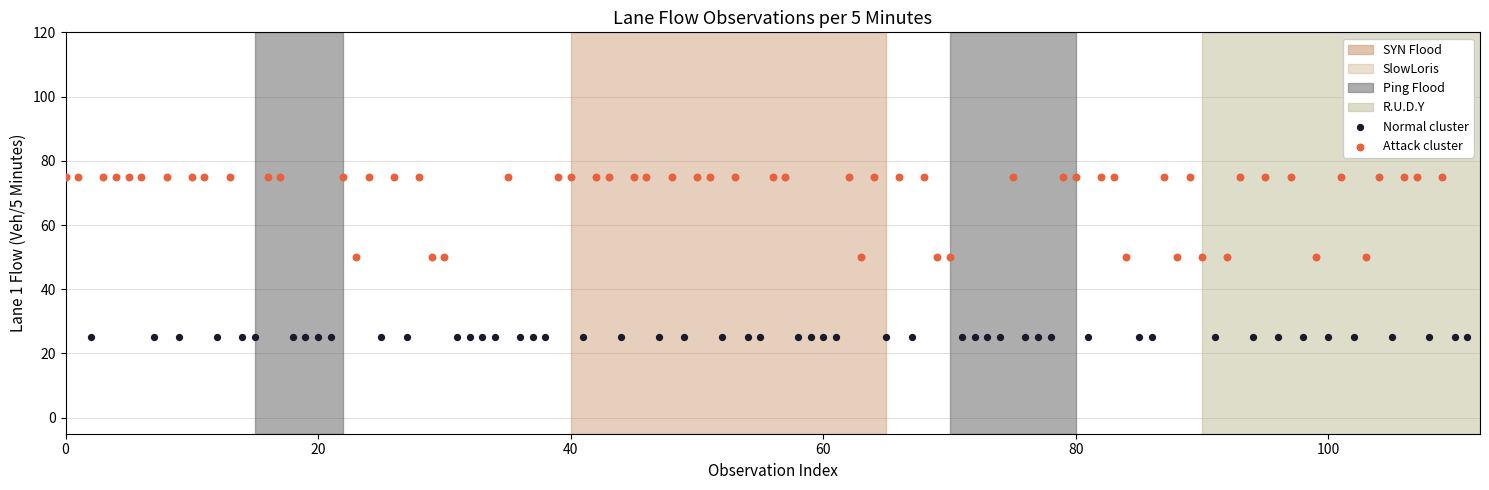

Which series contains the lowest Y value?

Normal cluster